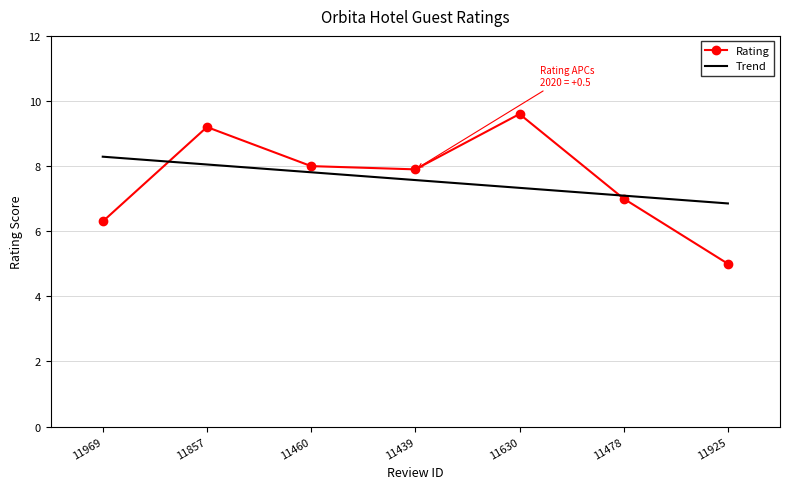

Which has a higher value, 11439 or 11969?

11439